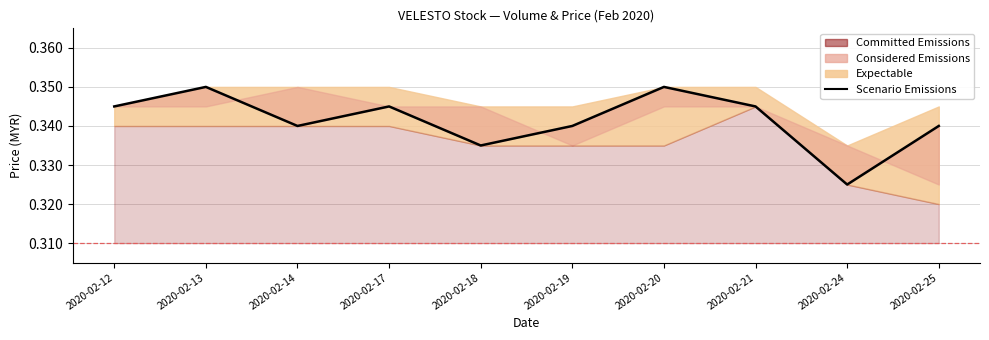

Which category has the highest value across all series?

2020-02-13